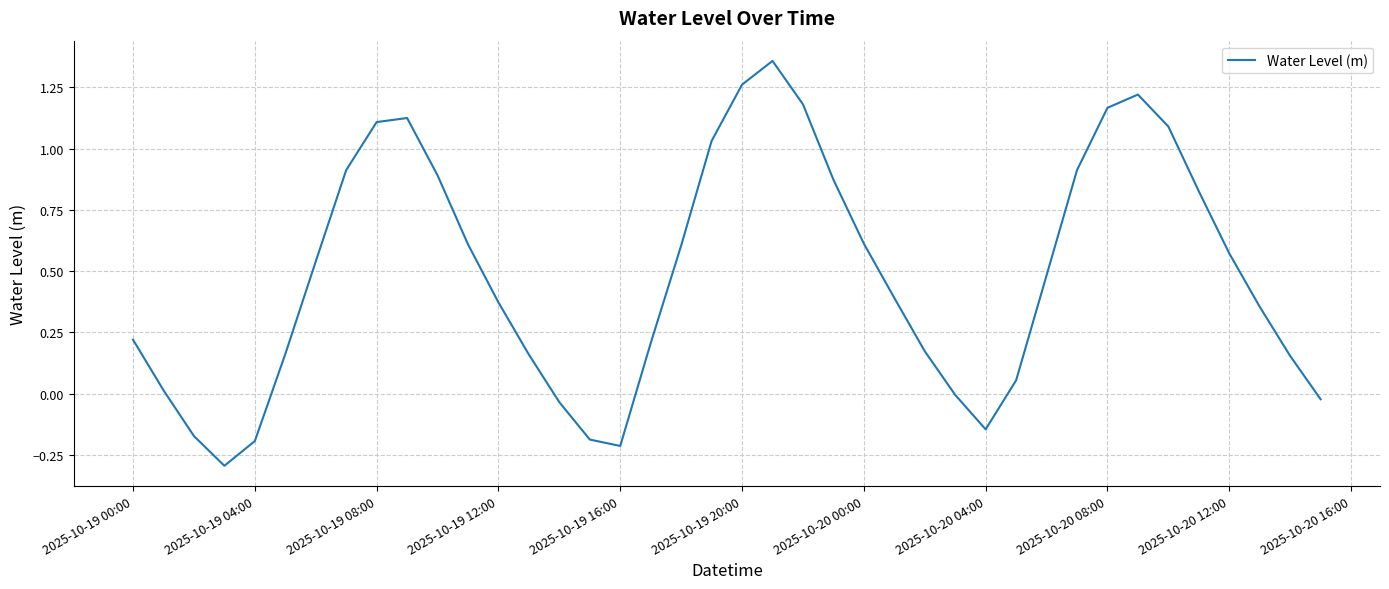

What is the minimum value shown in the chart?

-0.3